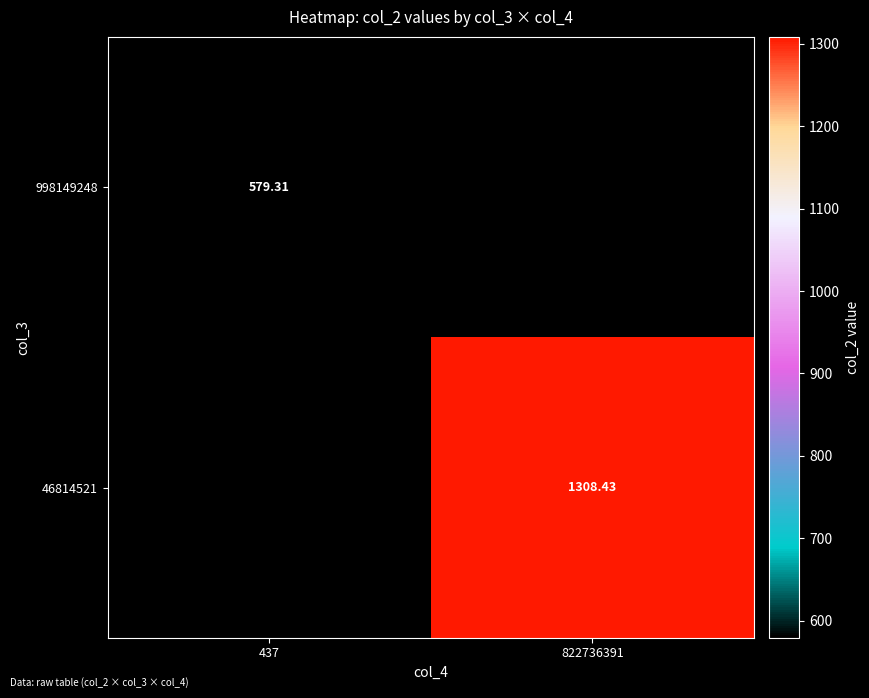

List the labels in order of 46814521 value, smallest first.

437, 822736391